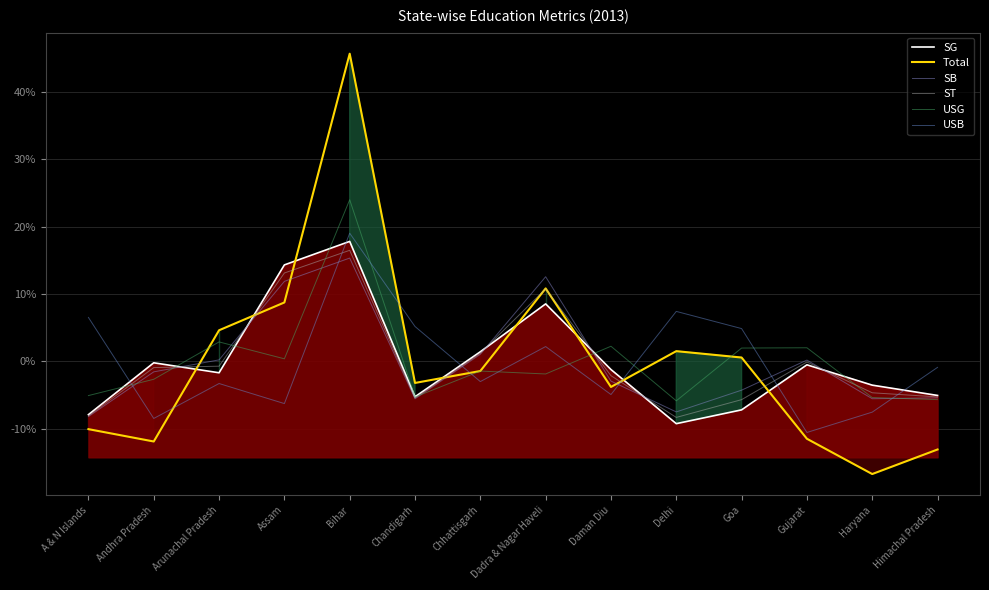

Which category has the lowest value in the USB series?

Gujarat